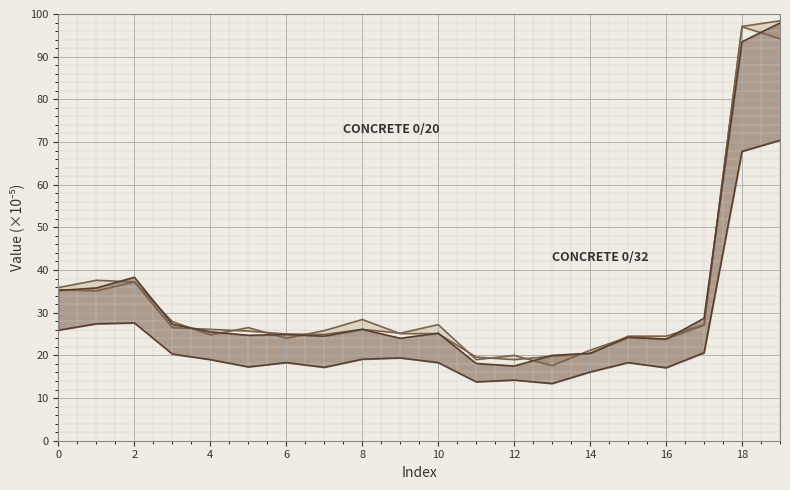

Which has a higher value, 14 or 18?

18